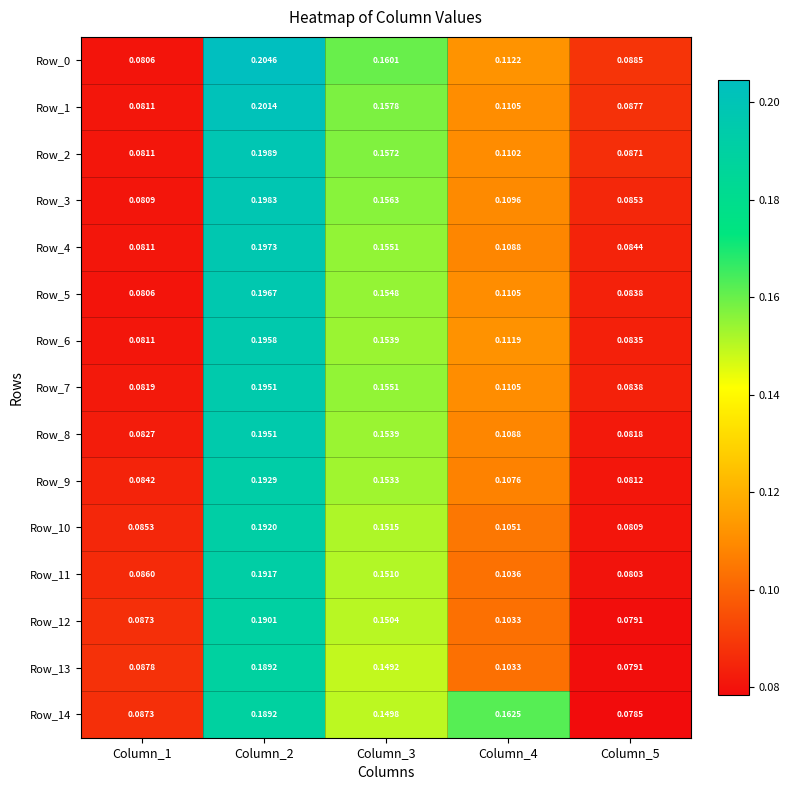

How many series are shown in this chart?

15